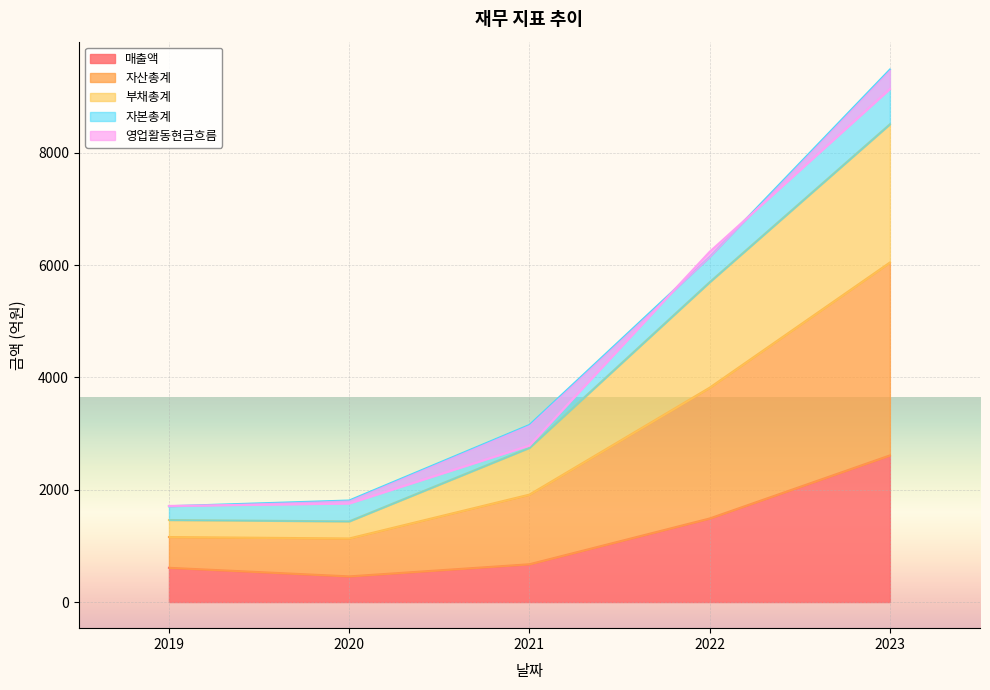

What is the sum of the 매출액 values at 2023 and 2020?

3068